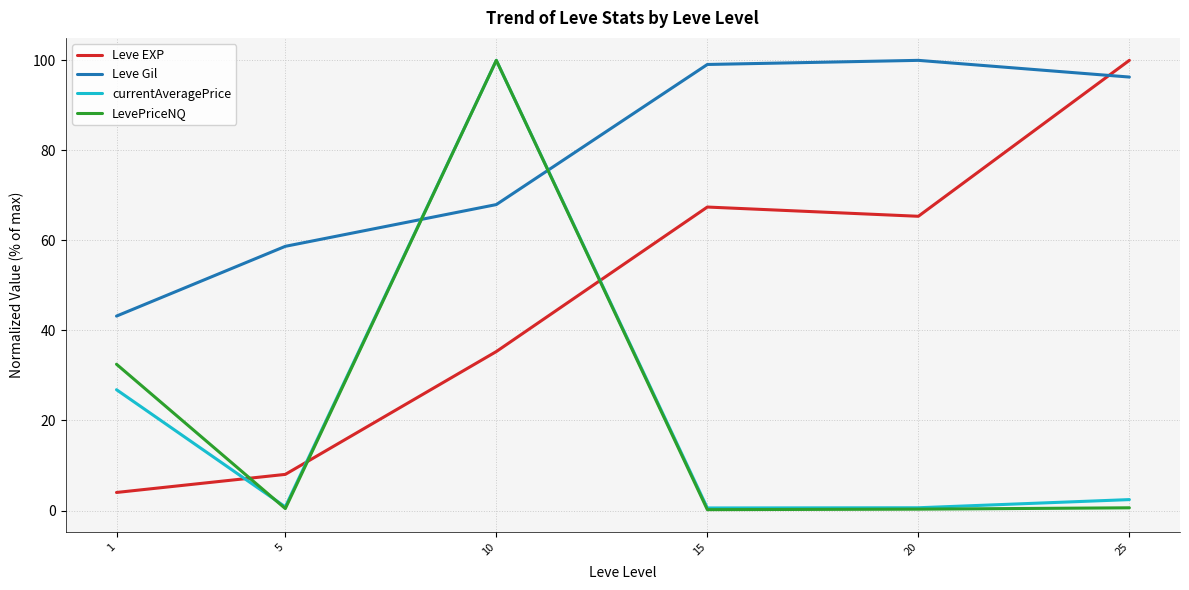

Is the value of LevePriceNQ at 15 greater than the value of Leve EXP at 25?

No